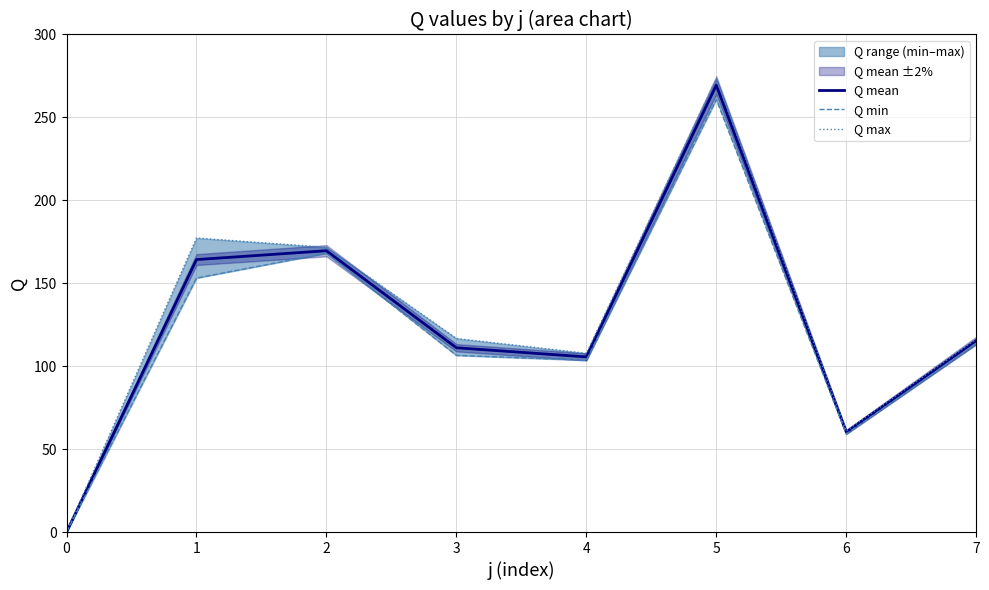

Is this an area chart (filled region under the line)?

No